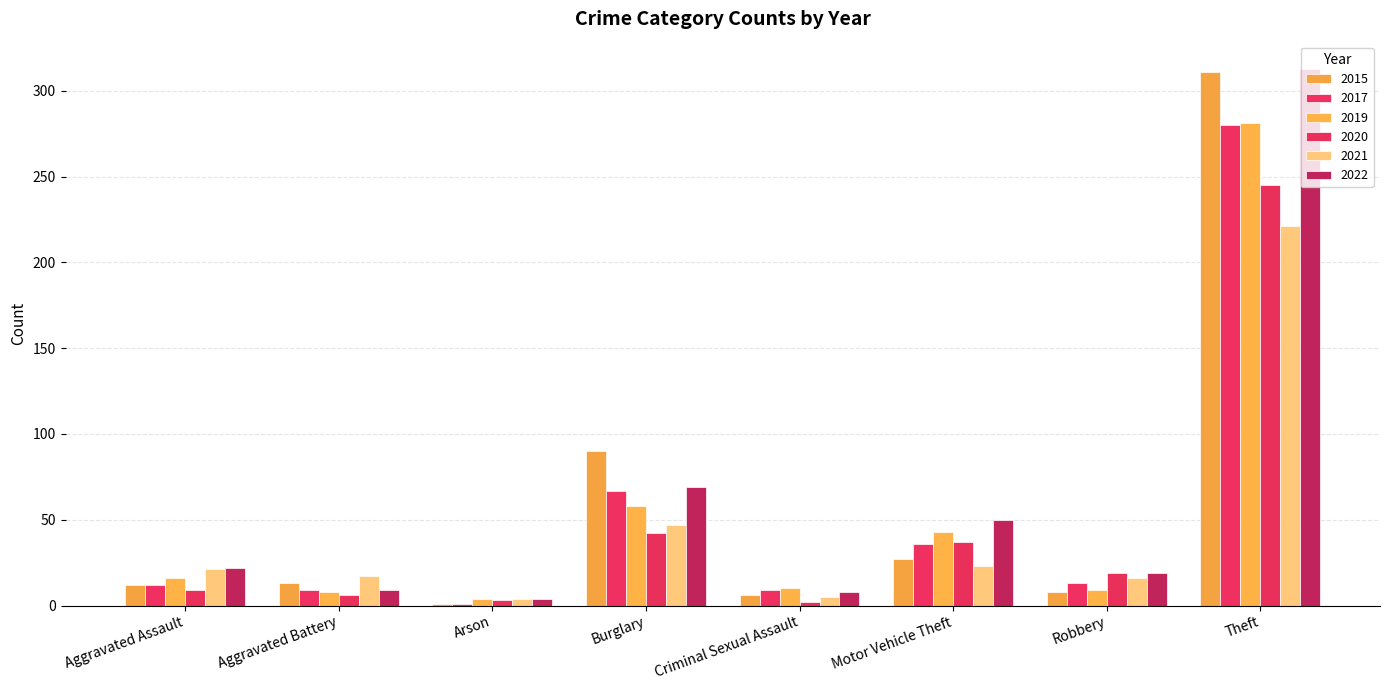

Is the value of 2021 at Criminal Sexual Assault greater than the value of 2019 at Aggravated Assault?

No